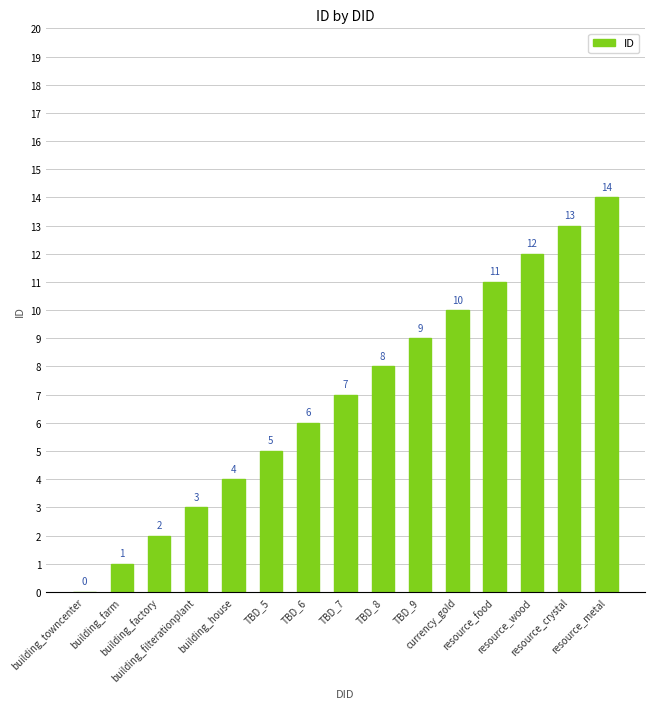

What is the sum of all values?

105